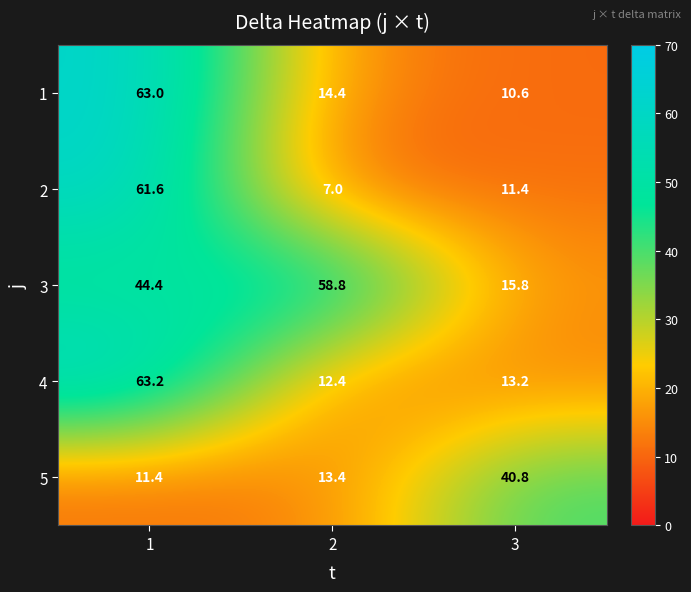

What is the difference between the highest and lowest values at 3?

30.2